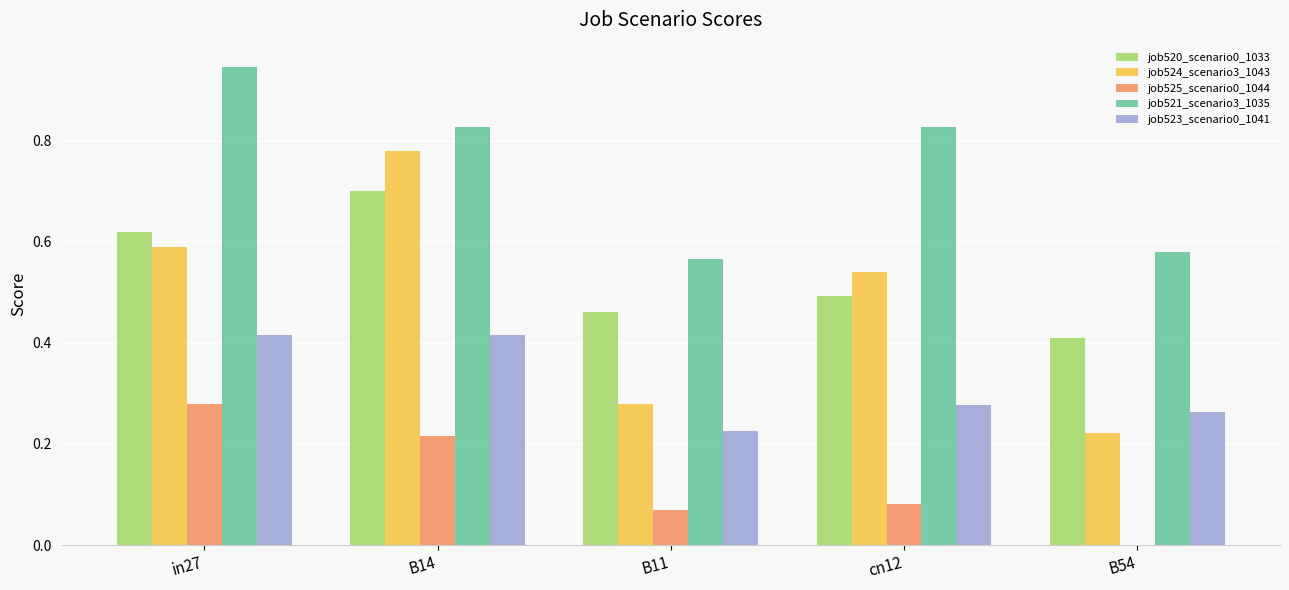

The value of job520_scenario0_1033 at cn12 is 0.5. True or false?

True